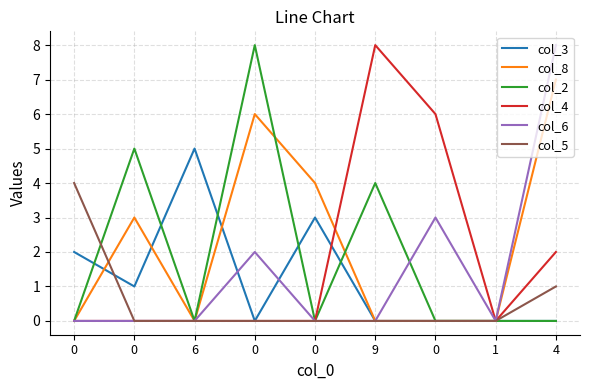

Reading left to right, transcribe all the data shown in this chart.

col_3: 0=2	0=1	6=5	0=0	0=3	9=0	0=0	1=0	4=0
col_8: 0=0	0=3	6=0	0=6	0=4	9=0	0=0	1=0	4=7
col_2: 0=0	0=5	6=0	0=8	0=0	9=4	0=0	1=0	4=0
col_4: 0=0	0=0	6=0	0=0	0=0	9=8	0=6	1=0	4=2
col_6: 0=0	0=0	6=0	0=2	0=0	9=0	0=3	1=0	4=8
col_5: 0=4	0=0	6=0	0=0	0=0	9=0	0=0	1=0	4=1